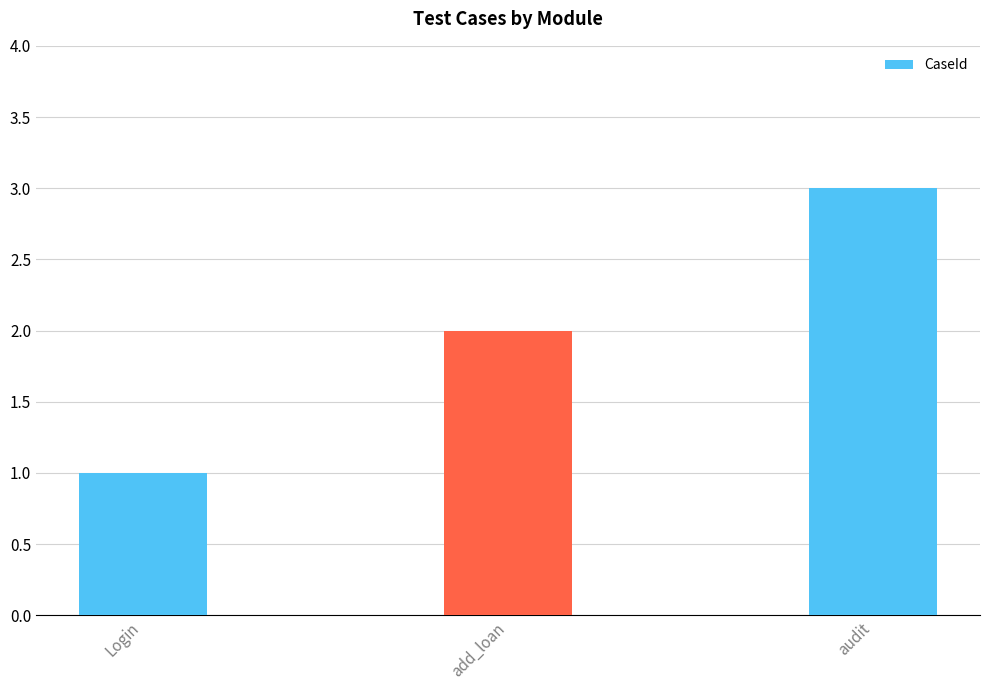

What is the value of the 3rd bar from the left?

3